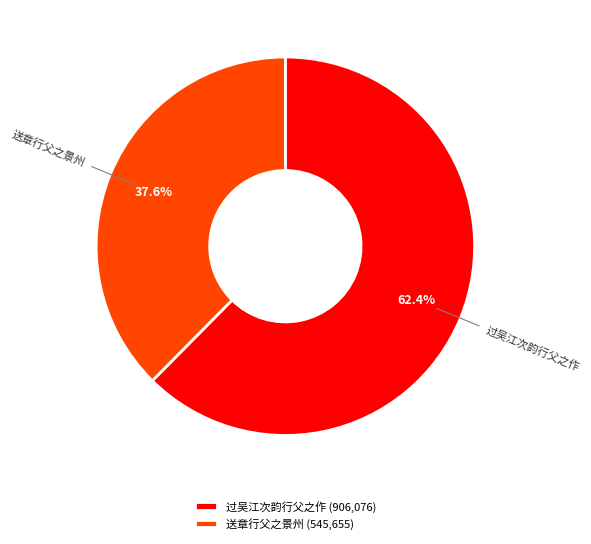

Approximately how many times larger is the value at 送章行父之景州 compared to 过吴江次韵行父之作?

0.6